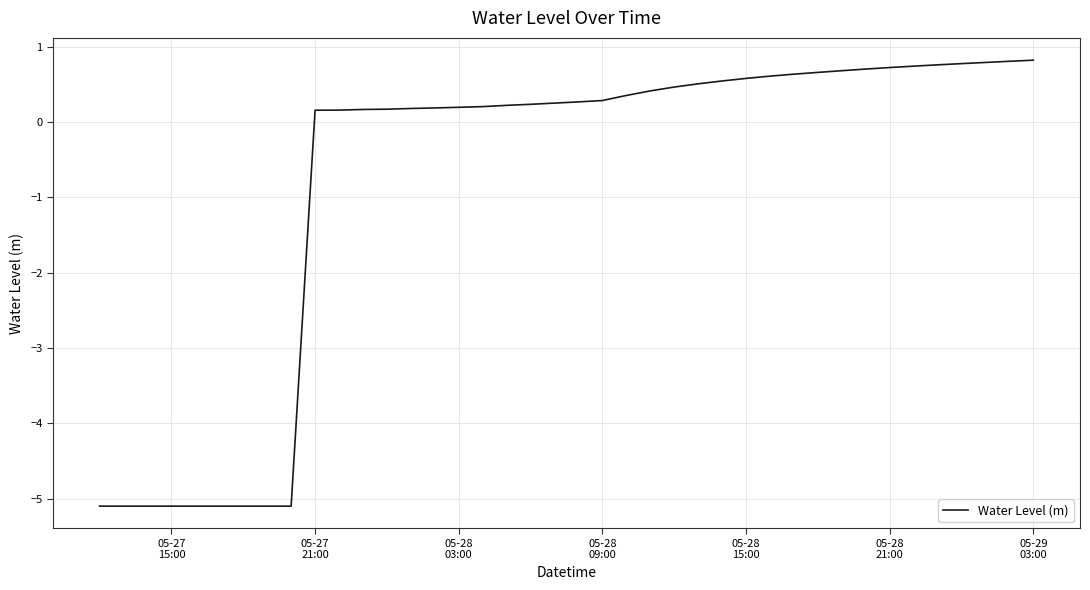

Does the chart have visible grid lines?

Yes